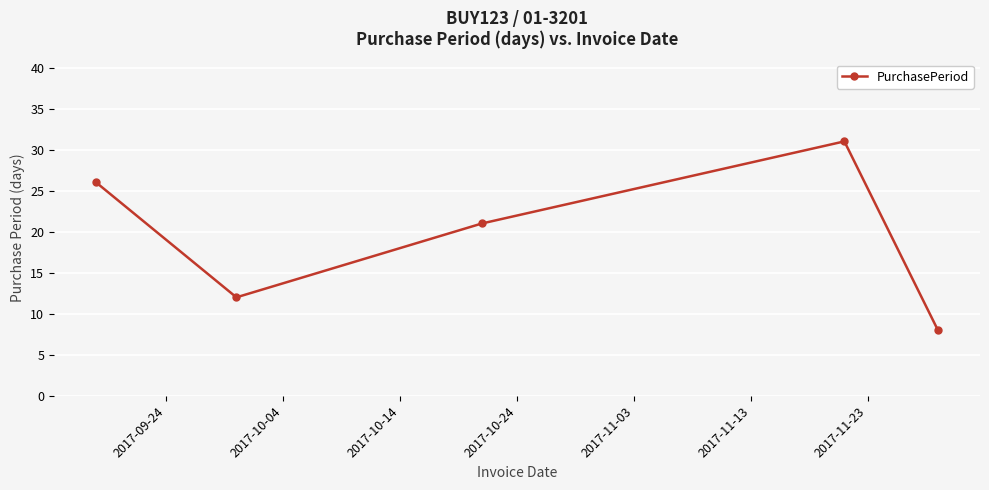

What is the average value?

20